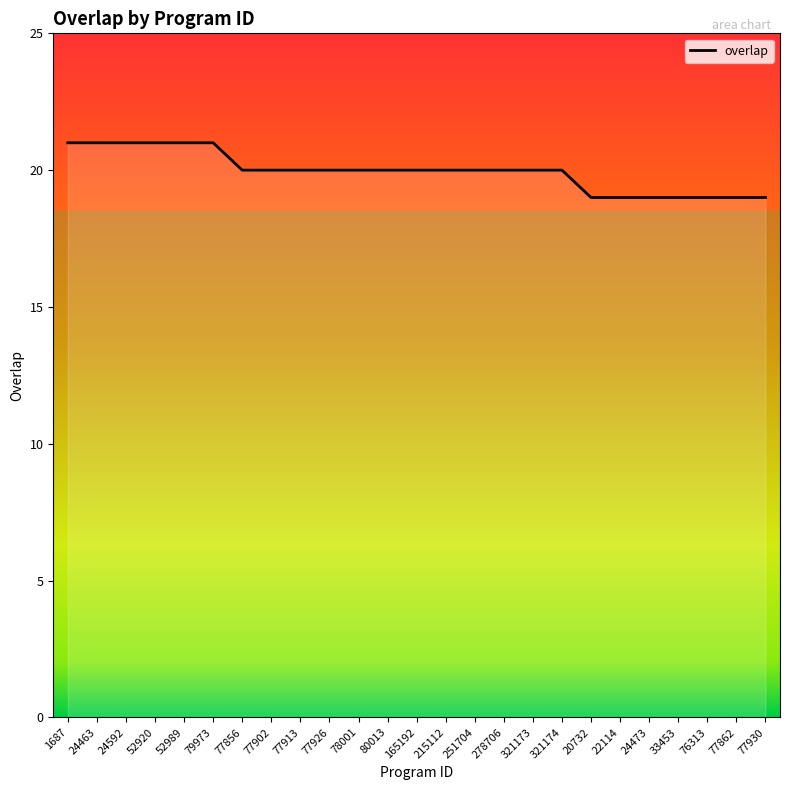

What is the greatest value displayed?

21